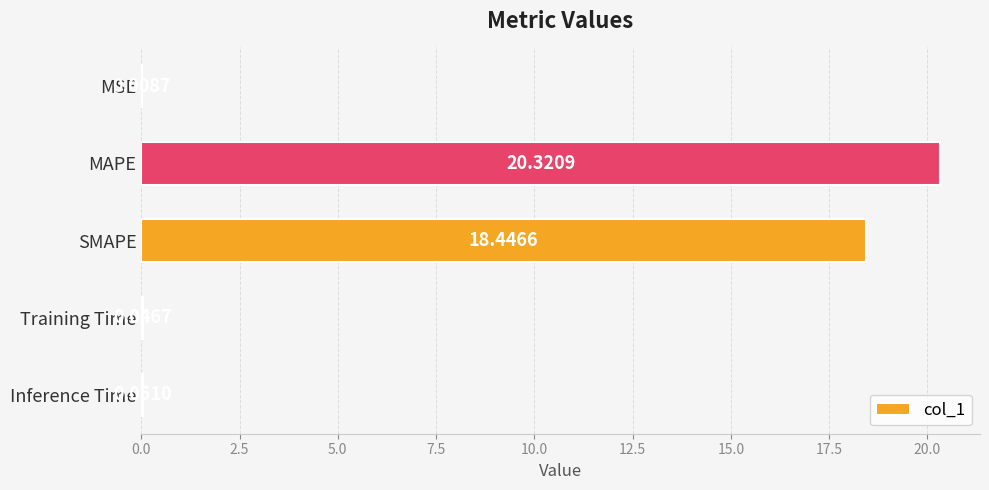

What is the sum of all values?

38.9